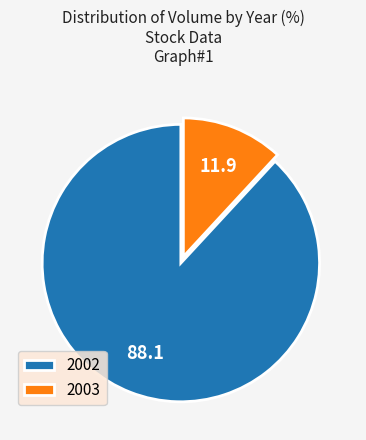

Is it true that 2002 is 13% of the pie?

False